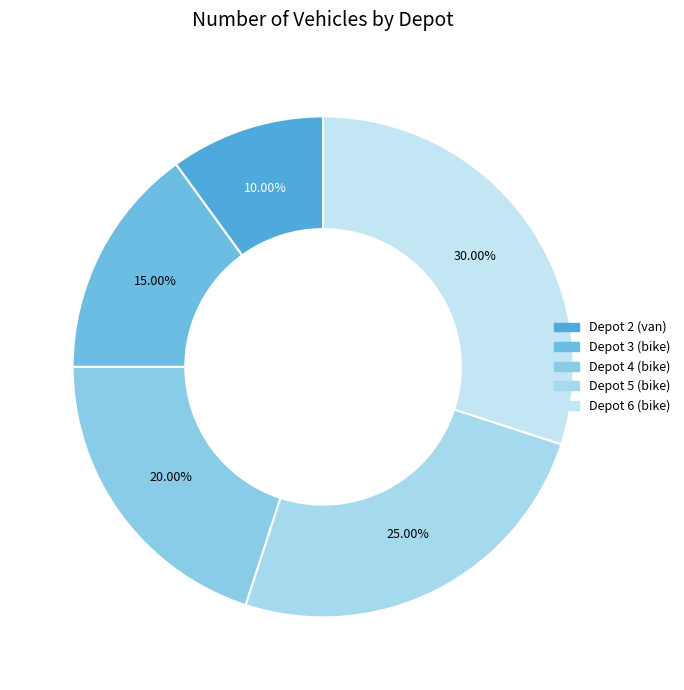

To the nearest percent, what is the average slice percentage?

20%